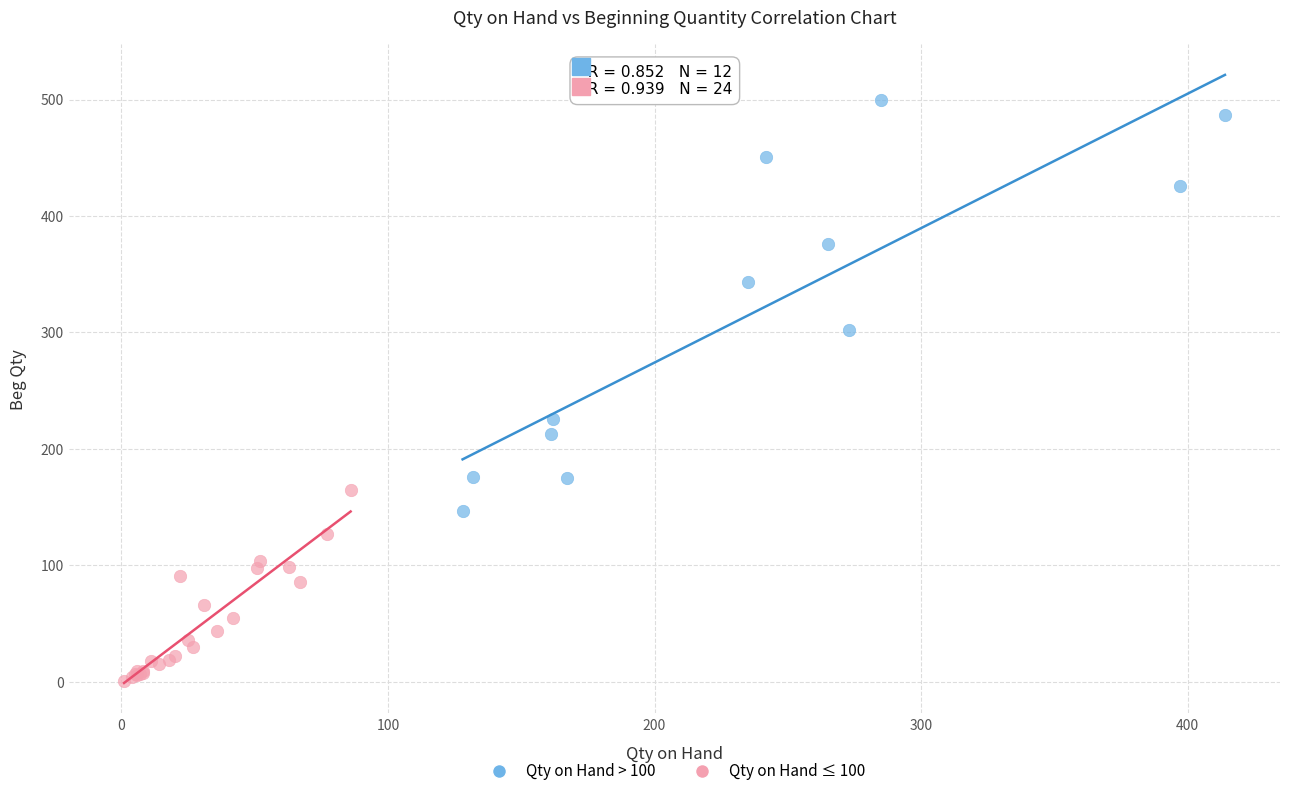

Which series contains the highest Y value?

Qty on Hand > 100